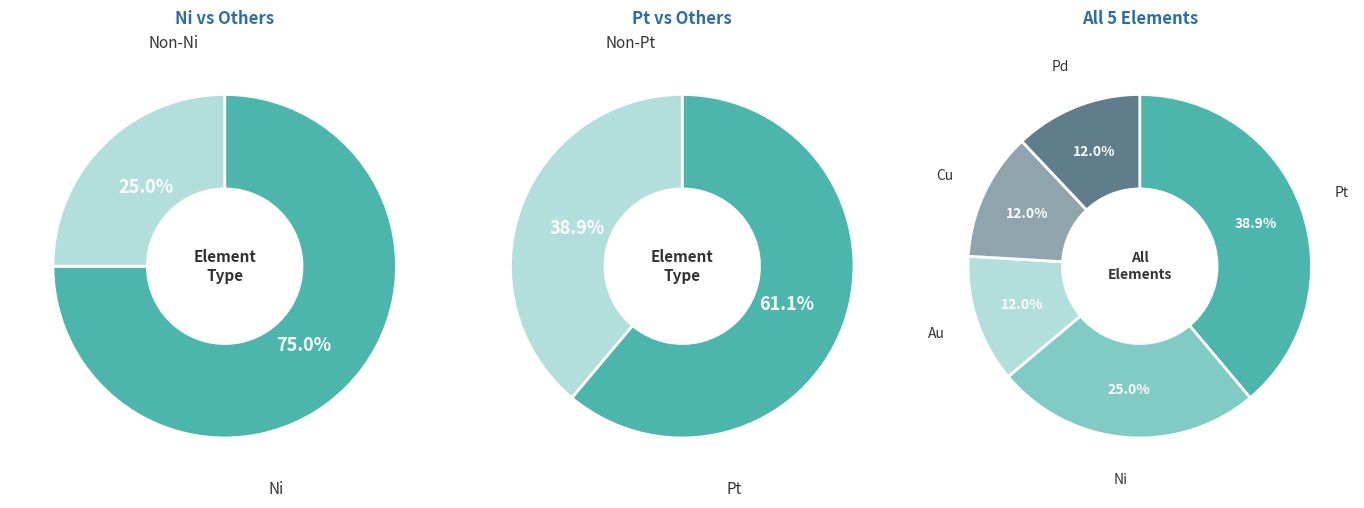

Combined, what portion of the pie is Pt and Pd?

50.9%